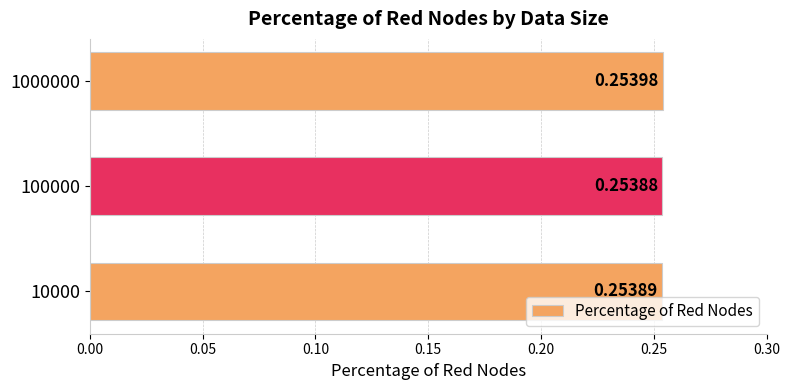

What is the sum of the values at 10000 and 100000?

0.5